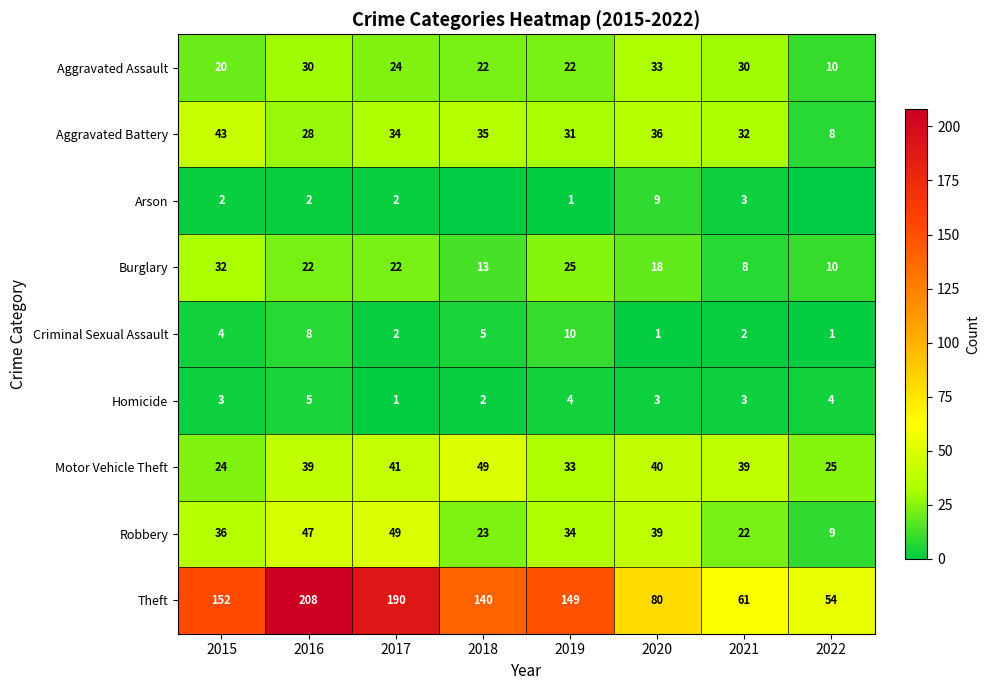

What is the average value of the Aggravated Battery series?

31